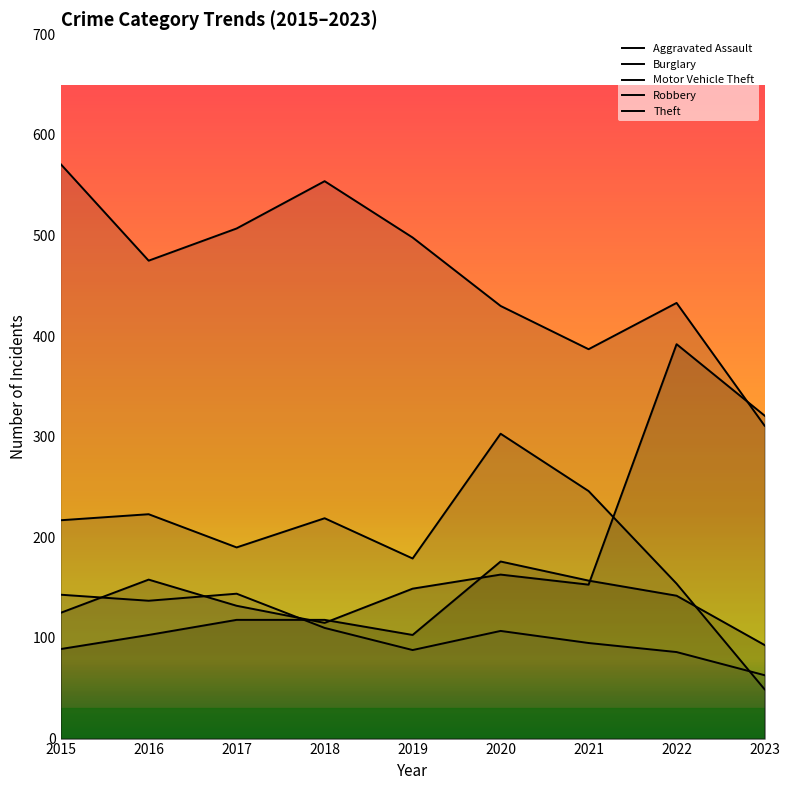

Reading left to right, transcribe all the data shown in this chart.

Aggravated Assault: 89	103	118	118	103	176	157	142	93
Burglary: 217	223	190	219	179	303	246	154	49
Motor Vehicle Theft: 125	158	132	115	149	163	153	392	321
Robbery: 143	137	144	110	88	107	95	86	63
Theft: 571	475	507	554	498	430	387	433	311